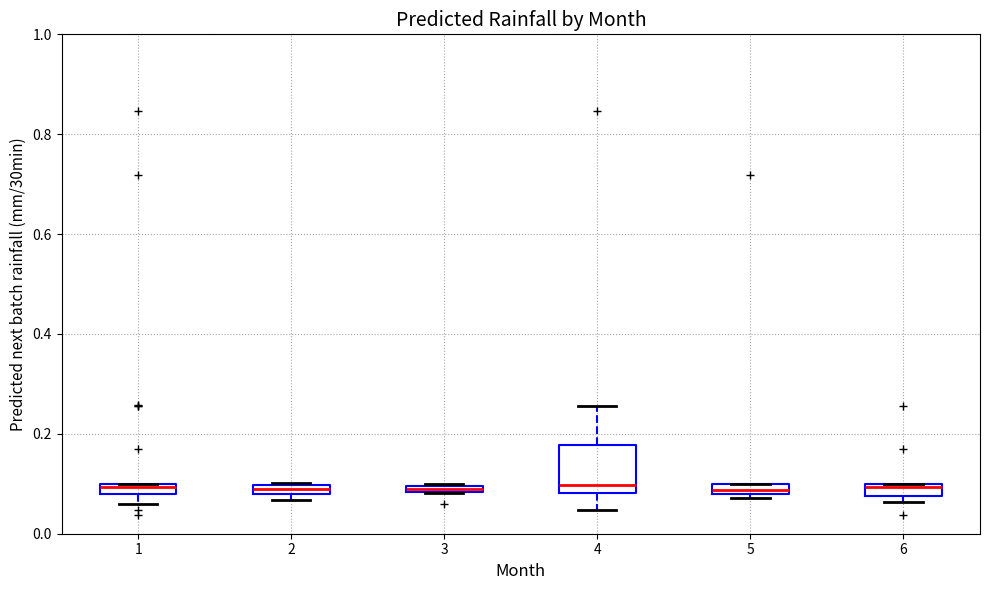

Where is the lower edge of the box at x = 5 on the y-axis? The values are not printed on the chart, so give them approximately, as read against the axis.

0.08